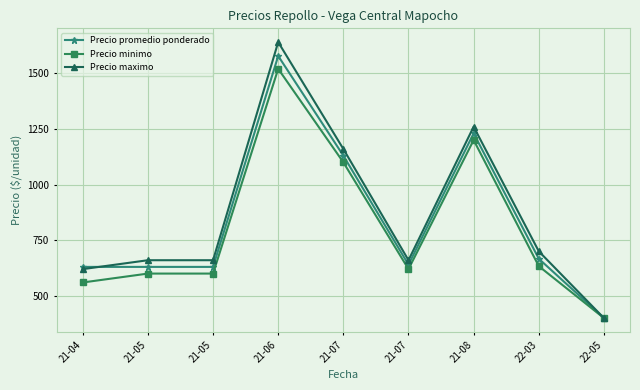

How many series are shown in this chart?

3